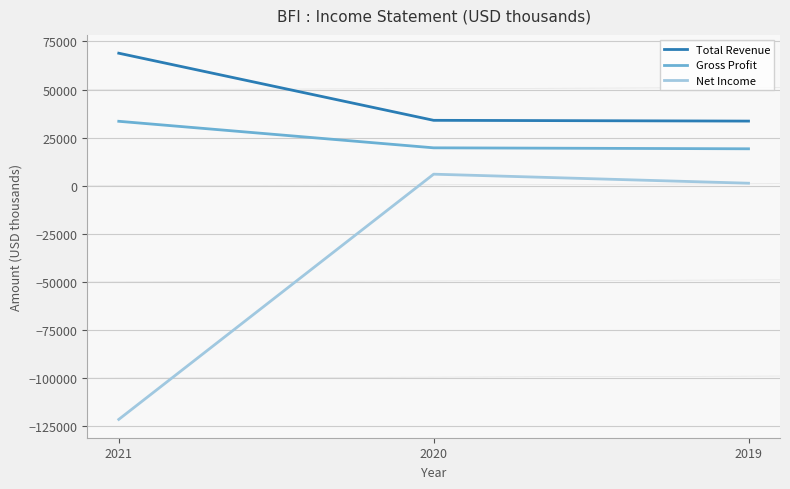

List the series in order of their overall mean, highest first.

Total Revenue, Gross Profit, Net Income